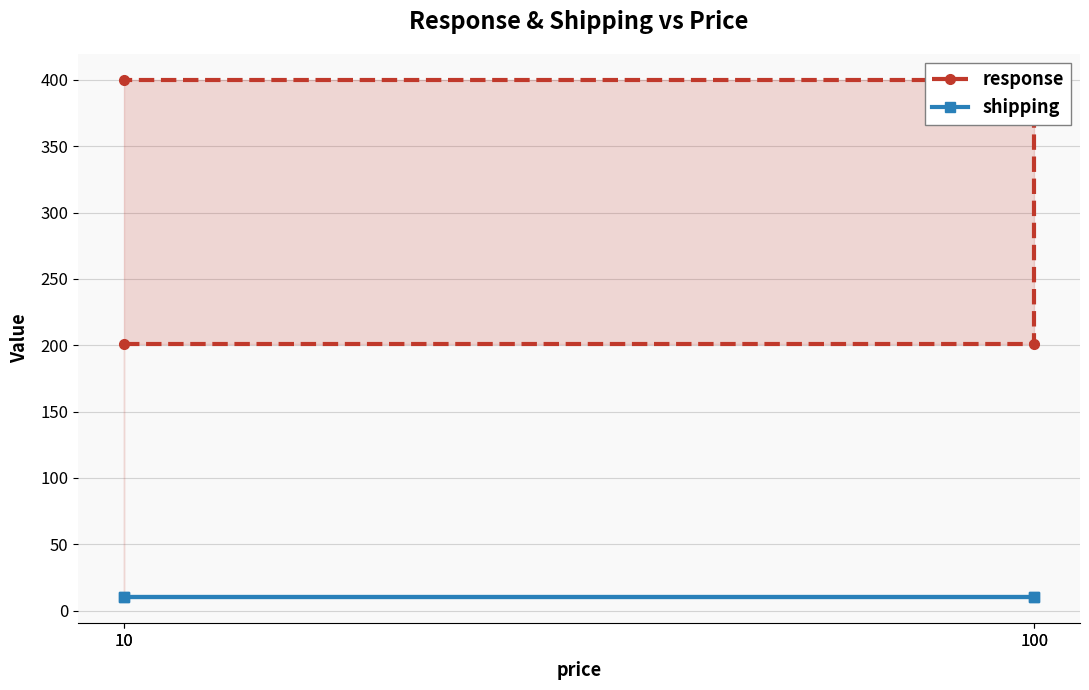

What is the difference between the maximum and second lowest values in the response series?

199